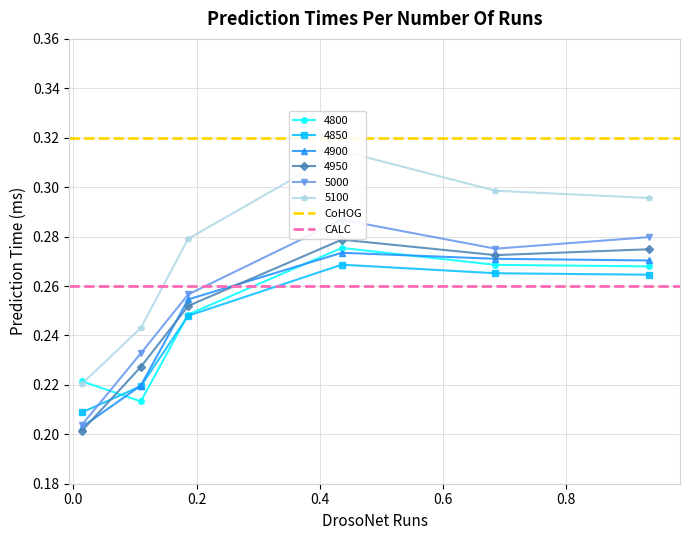

What is the value of the CALC point at the 2nd from the left?

0.3